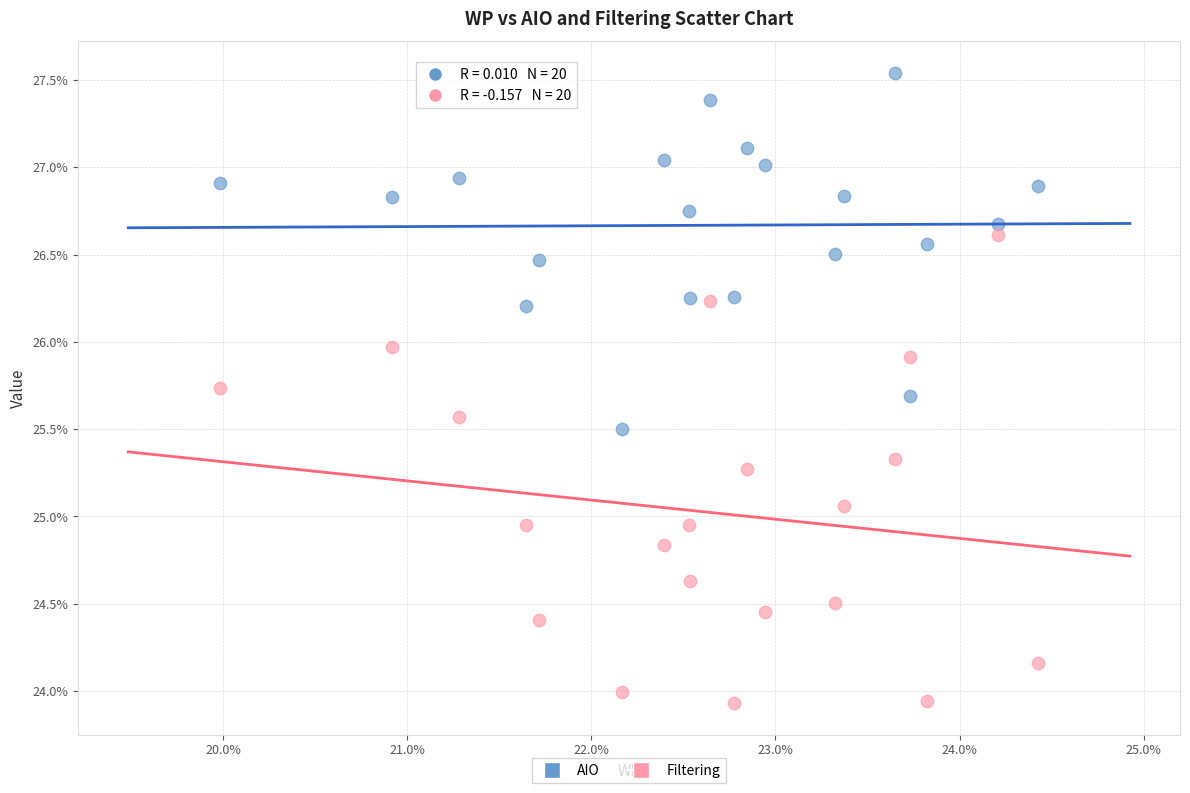

Which series reaches the maximum Y coordinate?

AIO